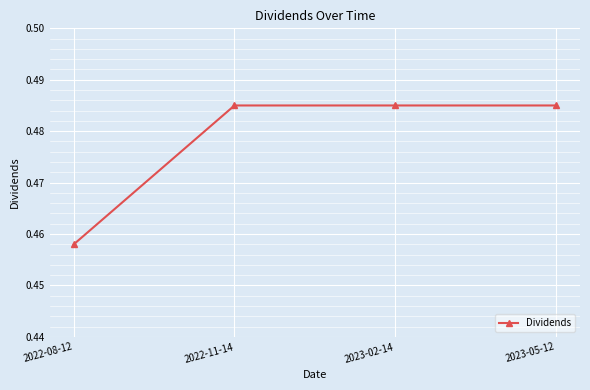

Which label corresponds to the smallest value in the chart?

2022-08-12